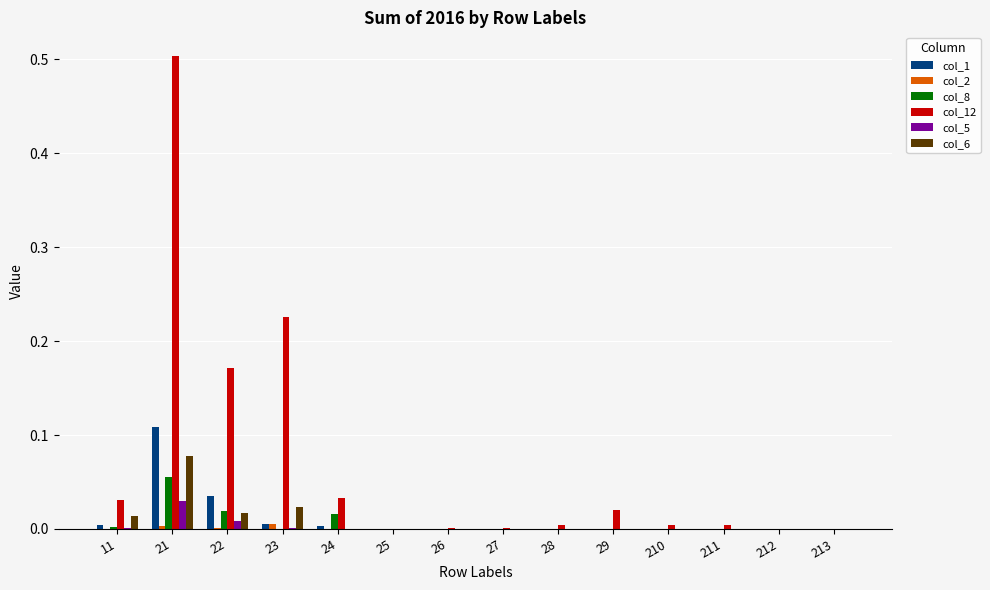

What are all the series names shown in the legend?

col_1, col_2, col_8, col_12, col_5, col_6